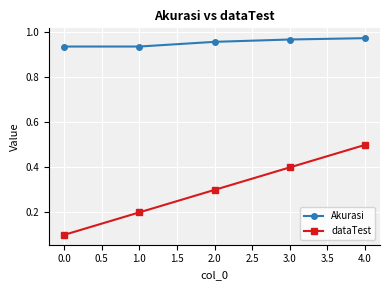

Rank the series at 1.0 from highest to lowest value.

Akurasi, dataTest